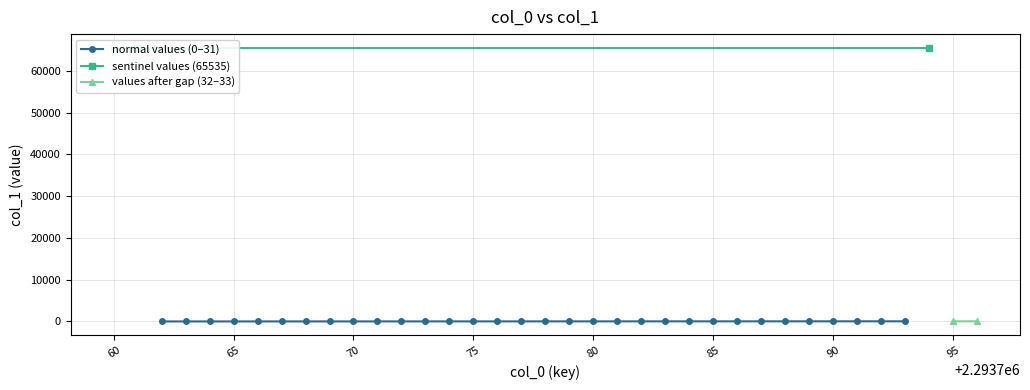

Which category has the lowest value across all series?

2